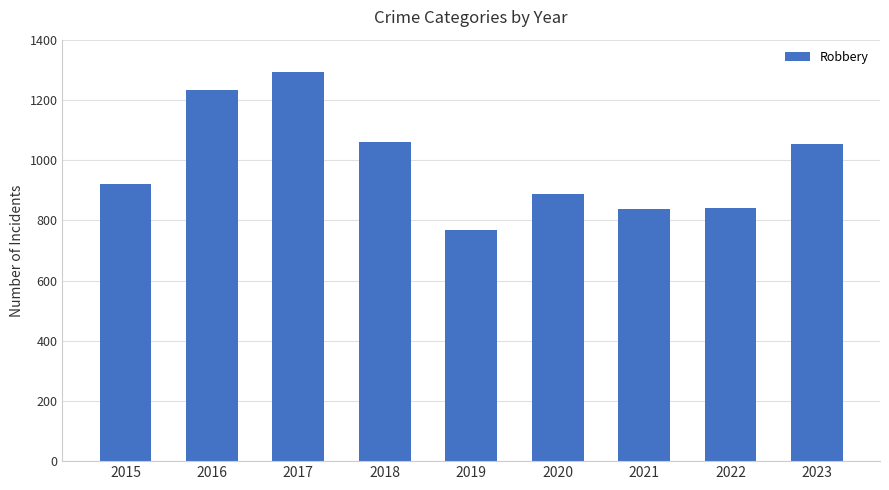

What is the maximum value shown in the chart?

1292